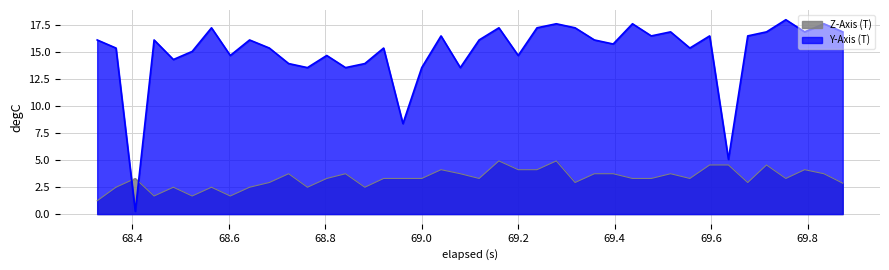

What is the difference between the maximum and minimum values in the Y-Axis (T) series?

17.8